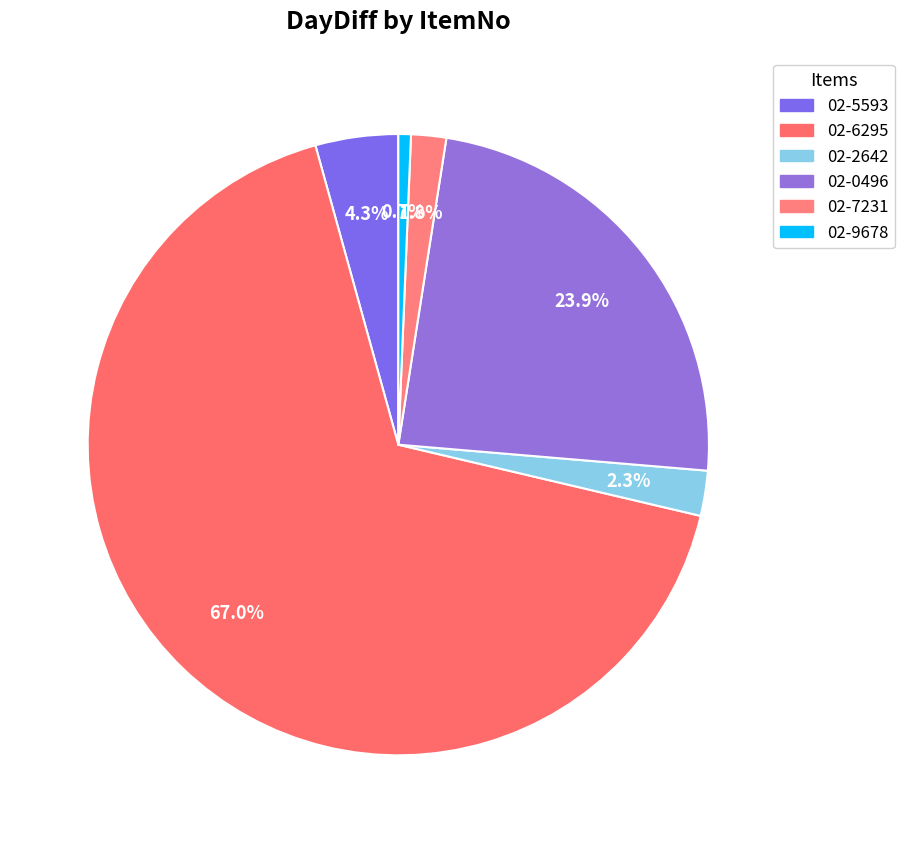

Count the number of slices in the pie.

6